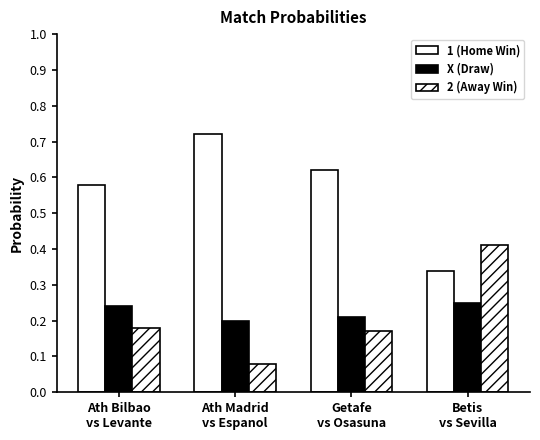

Count the number of categories in the chart.

4